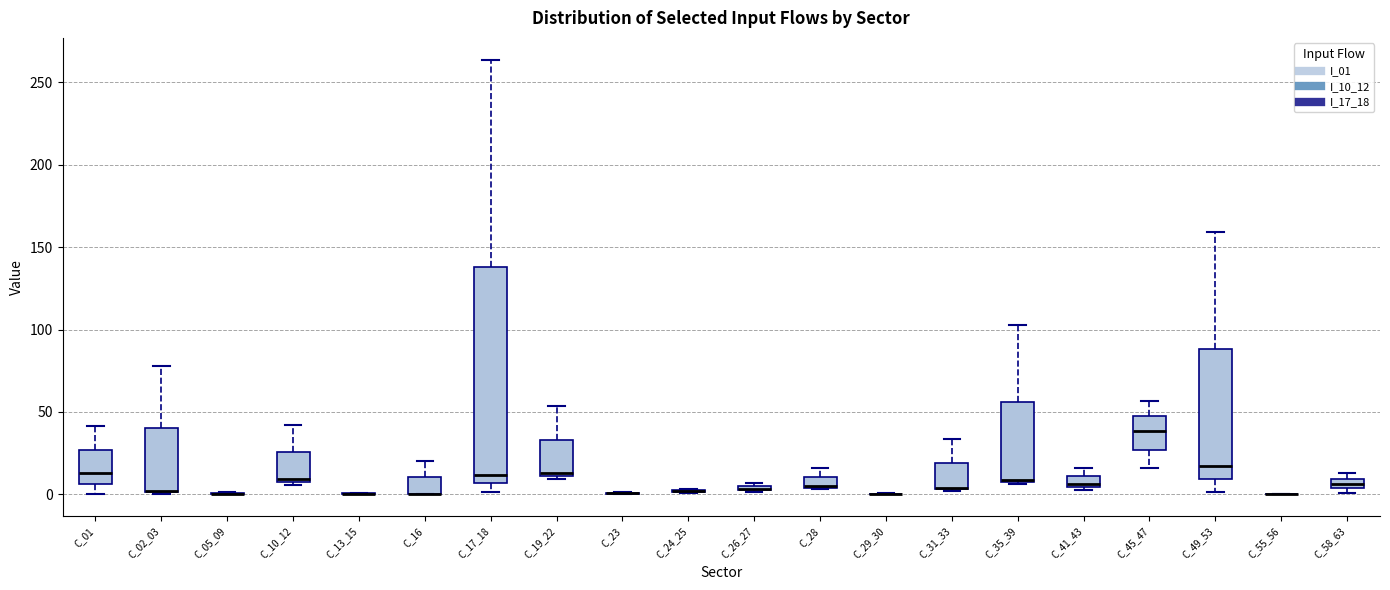

Where does the upper whisker of the box for C_02_03 end on the y-axis? The values are not printed on the chart, so give them approximately, as read against the axis.

80